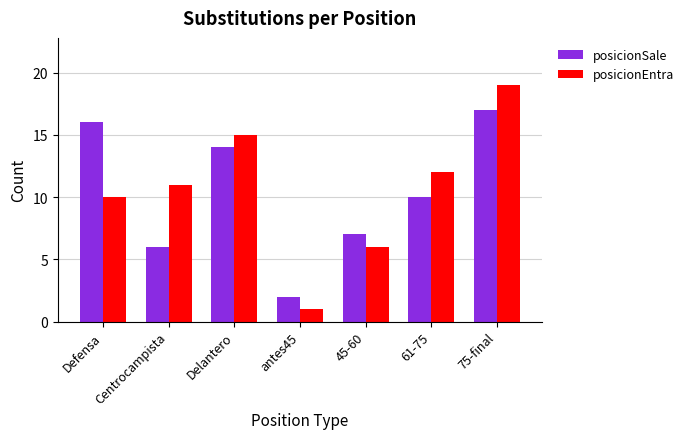

What is the difference between the highest and lowest values at Centrocampista?

5